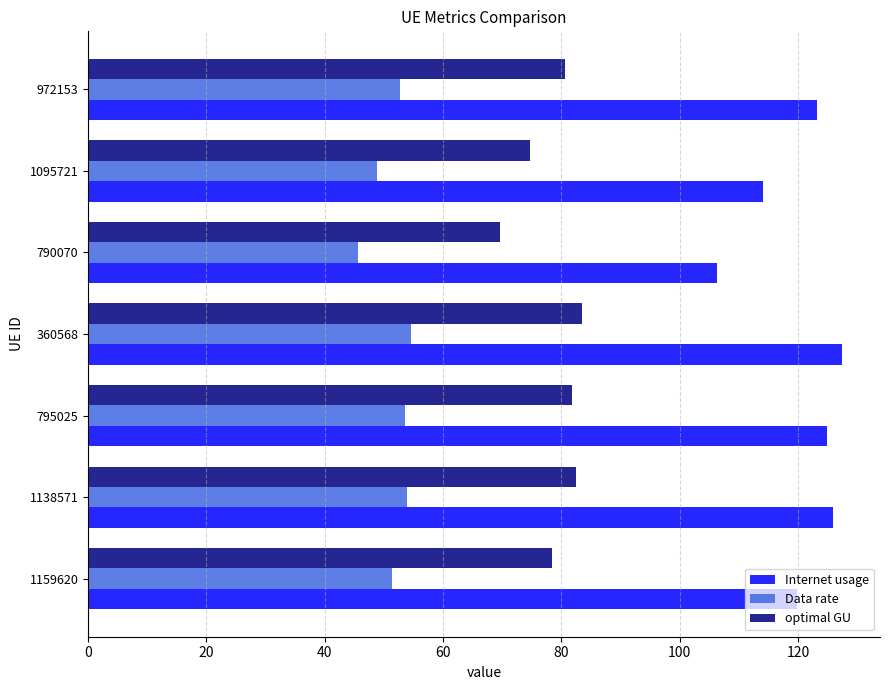

Is it true that optimal GU equals 74.7 at 1095721?

True